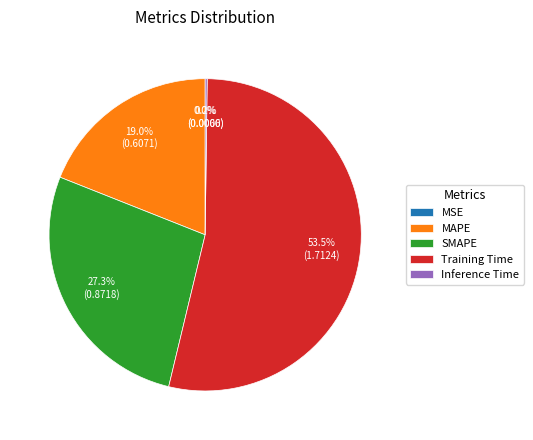

Do Training Time and MAPE together represent more than half of the pie?

Yes